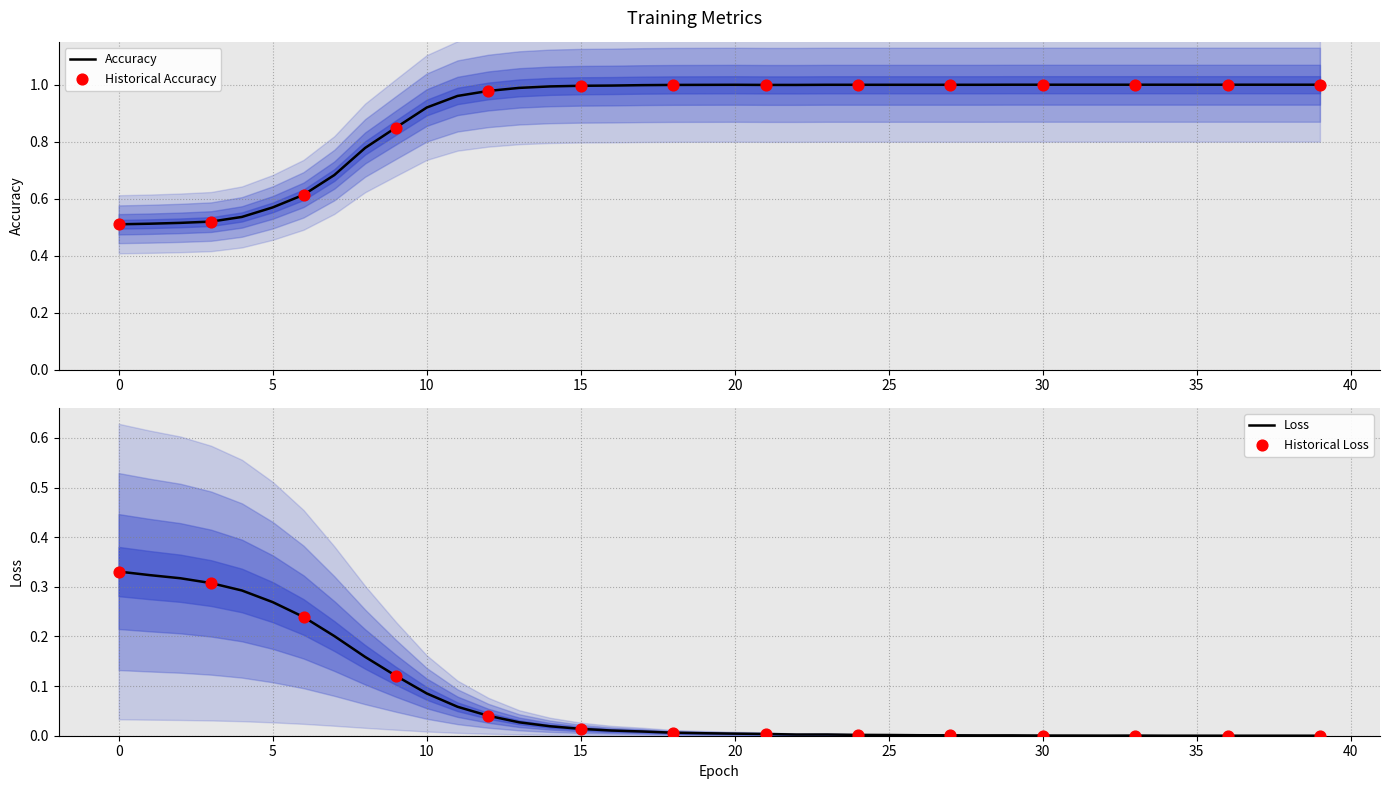

What is the total value across all series at 39?

1.0